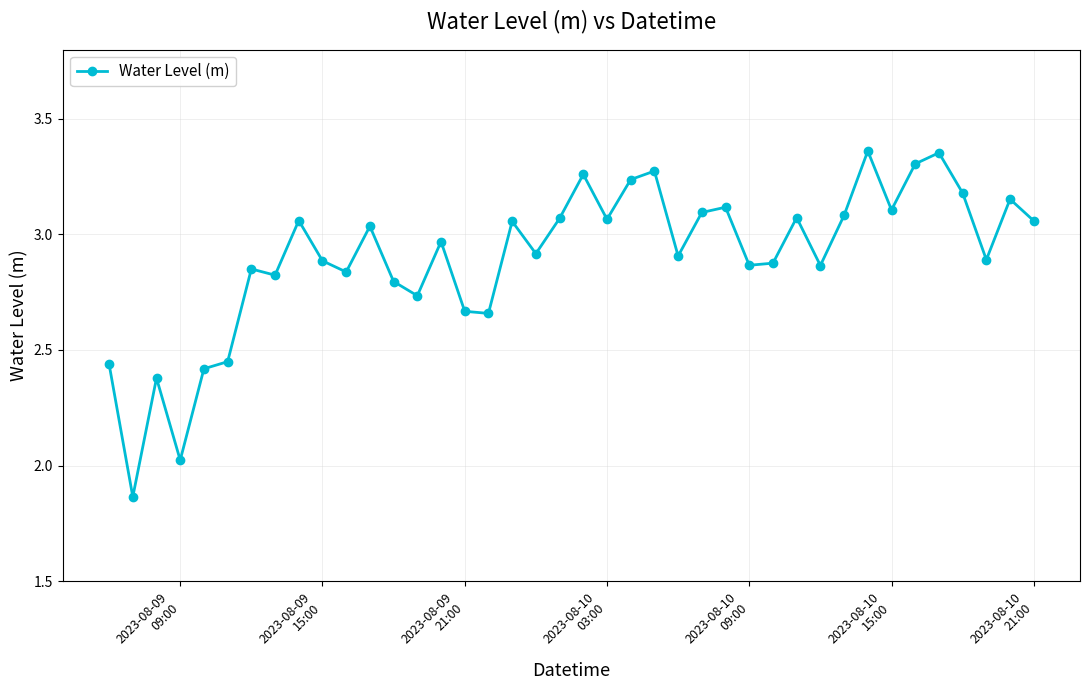

What is the difference between the second highest and second lowest values?

1.3